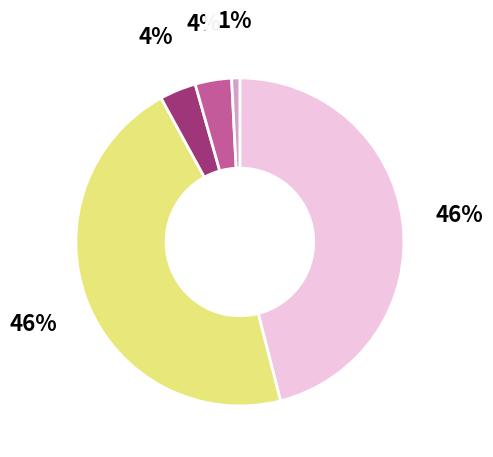

To the nearest percent, what is the difference between the largest and smallest slice percentages?

45%